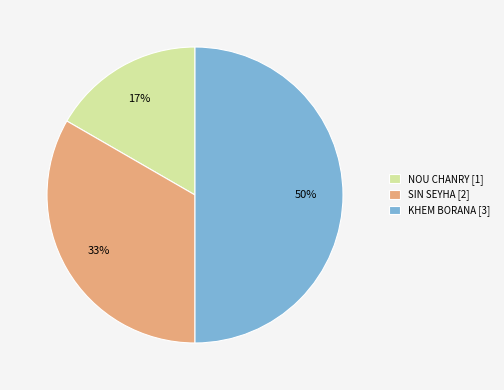

Which has a higher value, SIN SEYHA [2] or KHEM BORANA [3]?

KHEM BORANA [3]